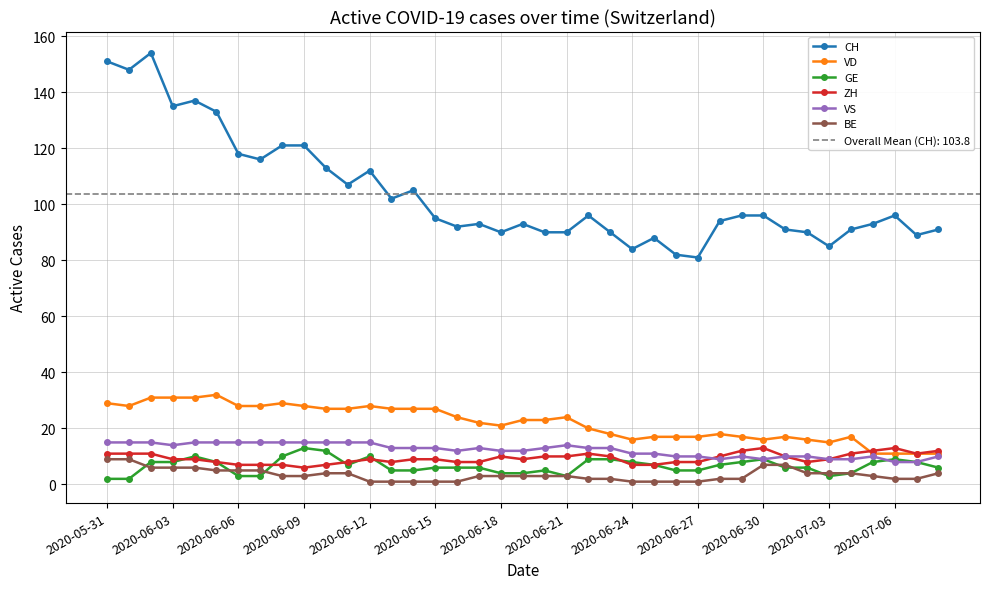

What is the total value across all series at 25?

131